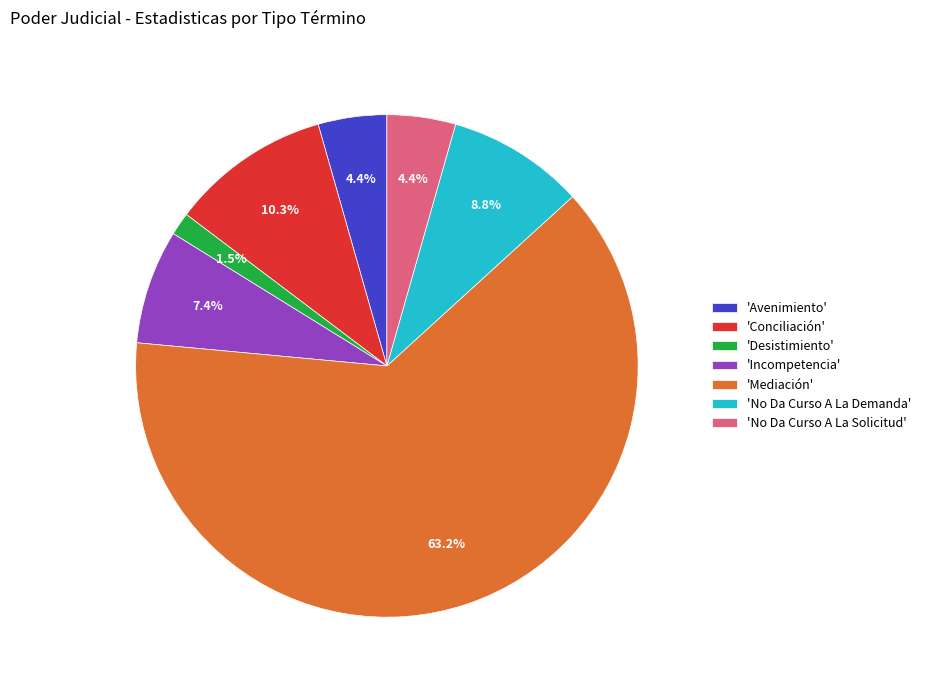

Which slice is the largest?

'Mediación'